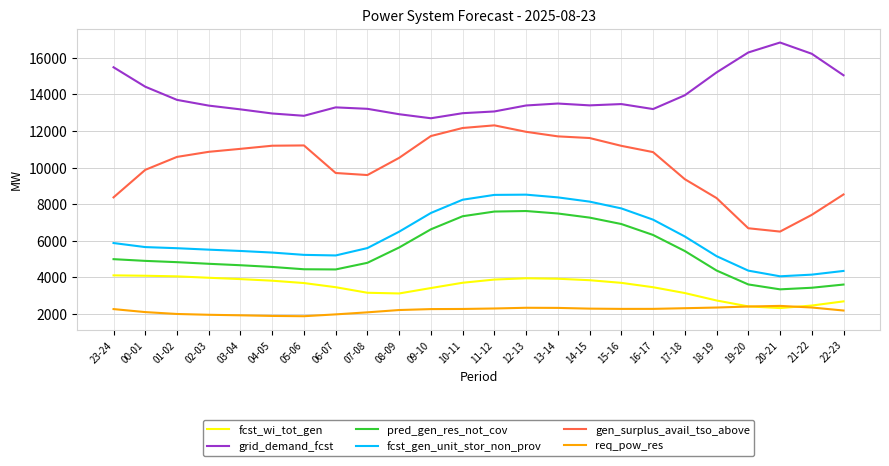

Is the value of gen_surplus_avail_tso_above at 18-19 greater than the value of grid_demand_fcst at 01-02?

No